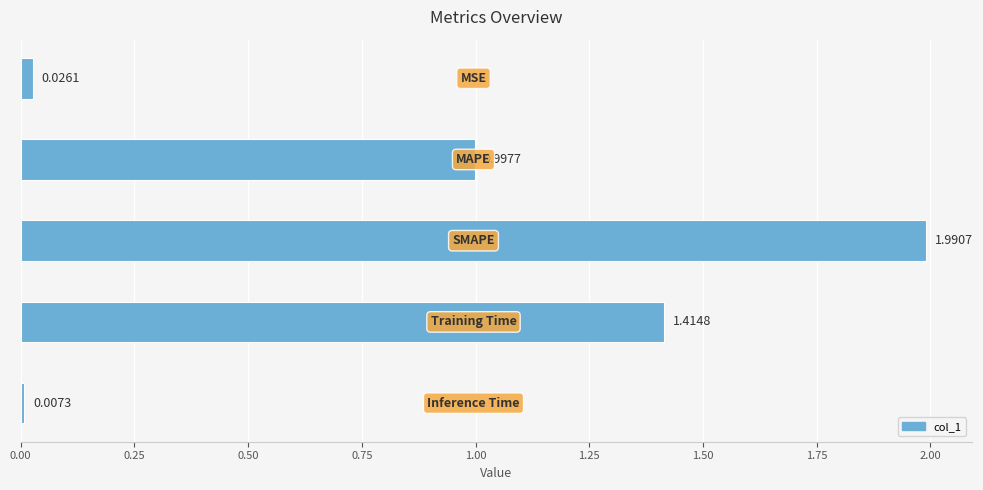

What is the average value?

0.9